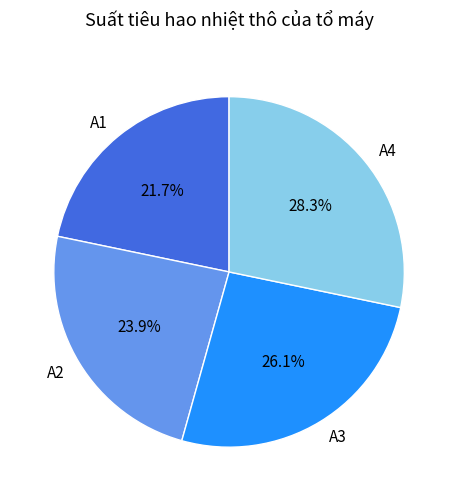

How many slices are in this pie chart?

4